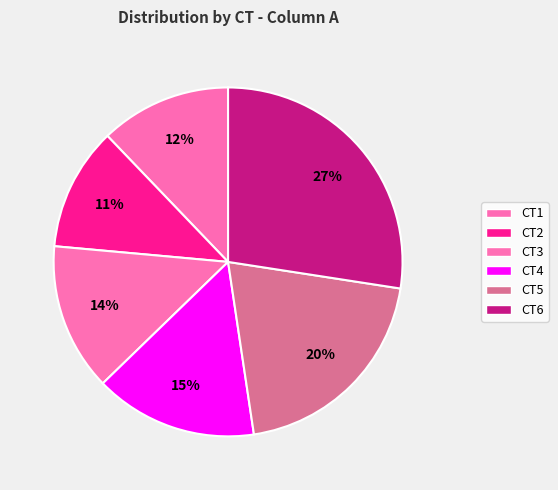

Which slice is the largest?

CT6